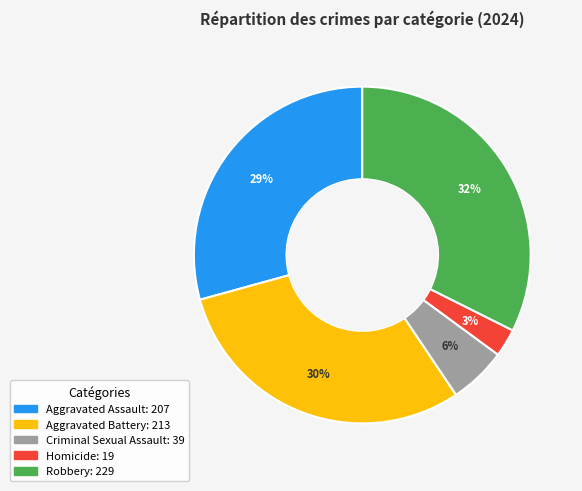

To the nearest percent, what is the average slice percentage?

20%